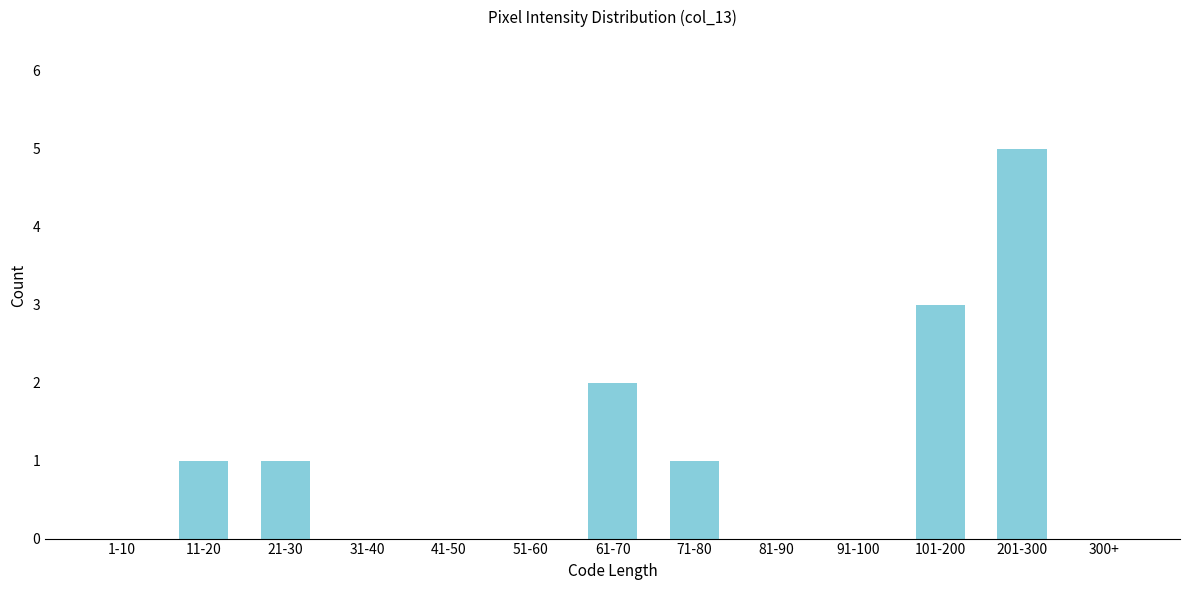

Reading left to right, transcribe all the data shown in this chart.

1-10=0	11-20=1	21-30=1	31-40=0	41-50=0	51-60=0	61-70=2	71-80=1	81-90=0	91-100=0	101-200=3	201-300=5	300+=0